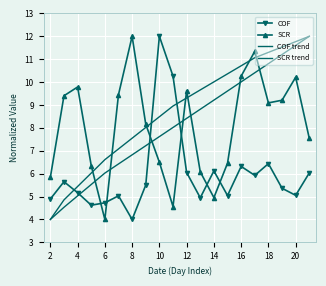

What is the lowest value of the COF series?

4.0